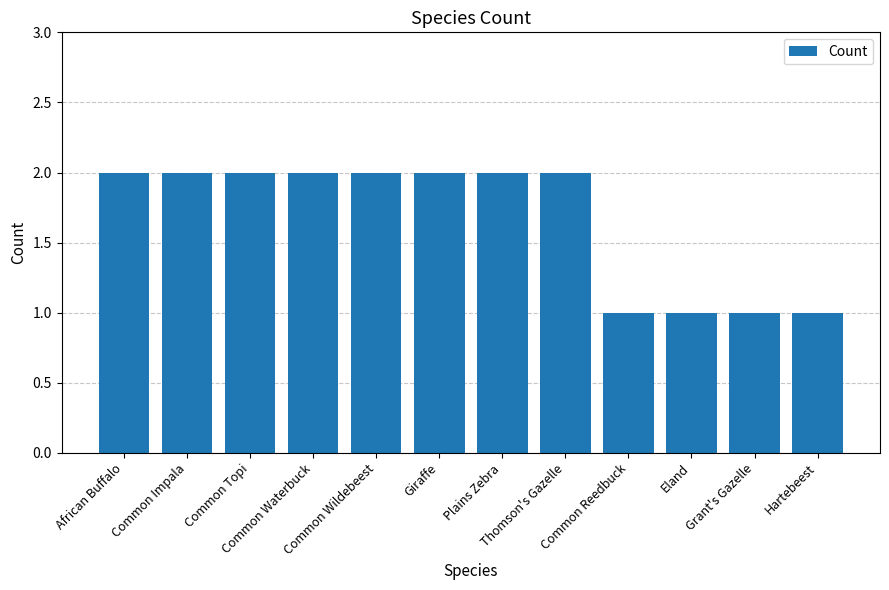

What is the sum of all values?

20